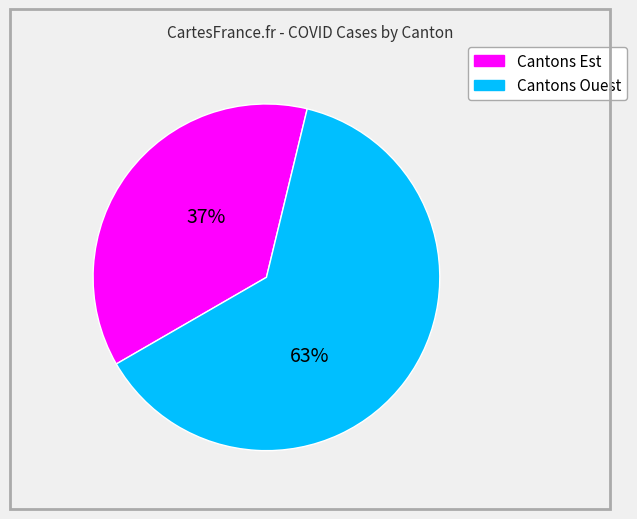

Is there a majority slice in this chart?

Yes